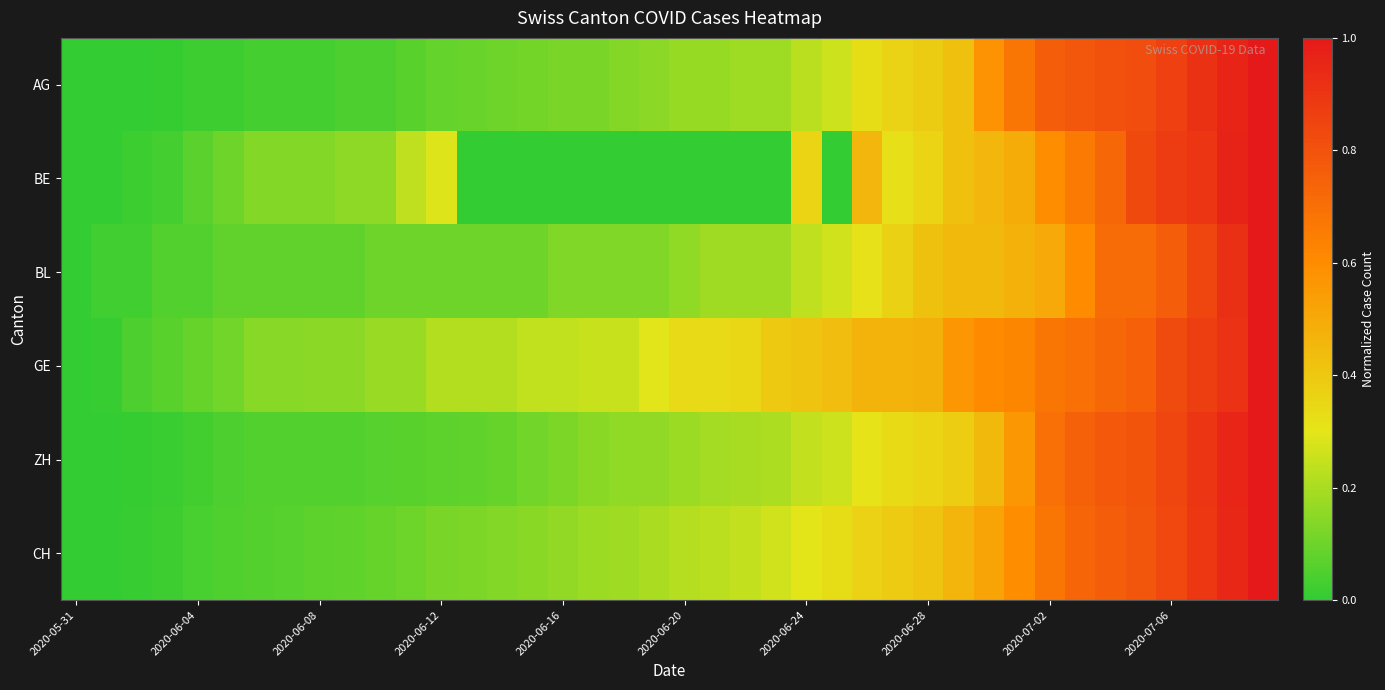

Reading left to right, transcribe all the data shown in this chart.

AG: 0.0	0.0	0.0	0.0	0.0	0.0	0.0	0.0	0.0	0.0	0.0	0.1	0.1	0.1	0.1	0.1	0.1	0.1	0.1	0.2	0.2	0.2	0.2	0.2	0.2	0.3	0.3	0.4	0.4	0.4	0.6	0.7	0.8	0.8	0.8	0.8	0.9	0.9	1.0	1.0
BE: 0.0	0.0	0.0	0.0	0.1	0.1	0.1	0.1	0.1	0.2	0.2	0.2	0.3	0.0	0.0	0.0	0.0	0.0	0.0	0.0	0.0	0.0	0.0	0.0	0.4	0.0	0.5	0.3	0.4	0.4	0.5	0.5	0.6	0.7	0.7	0.8	0.9	0.9	1.0	1.0
BL: 0.0	0.0	0.0	0.1	0.1	0.1	0.1	0.1	0.1	0.1	0.1	0.1	0.1	0.1	0.1	0.1	0.1	0.1	0.1	0.1	0.2	0.2	0.2	0.2	0.2	0.3	0.3	0.4	0.4	0.4	0.4	0.5	0.5	0.6	0.7	0.7	0.8	0.8	0.9	1.0
GE: 0.0	0.0	0.0	0.1	0.1	0.1	0.1	0.1	0.2	0.2	0.2	0.2	0.2	0.2	0.2	0.2	0.2	0.2	0.2	0.3	0.3	0.3	0.3	0.4	0.4	0.4	0.5	0.5	0.5	0.6	0.6	0.6	0.7	0.7	0.7	0.8	0.8	0.9	0.9	1.0
ZH: 0.0	0.0	0.0	0.0	0.0	0.0	0.1	0.1	0.1	0.1	0.1	0.1	0.1	0.1	0.1	0.1	0.1	0.1	0.2	0.2	0.2	0.2	0.2	0.2	0.2	0.3	0.3	0.3	0.4	0.4	0.4	0.6	0.7	0.7	0.8	0.8	0.8	0.9	1.0	1.0
CH: 0.0	0.0	0.0	0.0	0.0	0.0	0.1	0.1	0.1	0.1	0.1	0.1	0.1	0.1	0.1	0.1	0.2	0.2	0.2	0.2	0.2	0.2	0.2	0.3	0.3	0.3	0.4	0.4	0.4	0.5	0.5	0.6	0.7	0.7	0.8	0.8	0.8	0.9	0.9	1.0